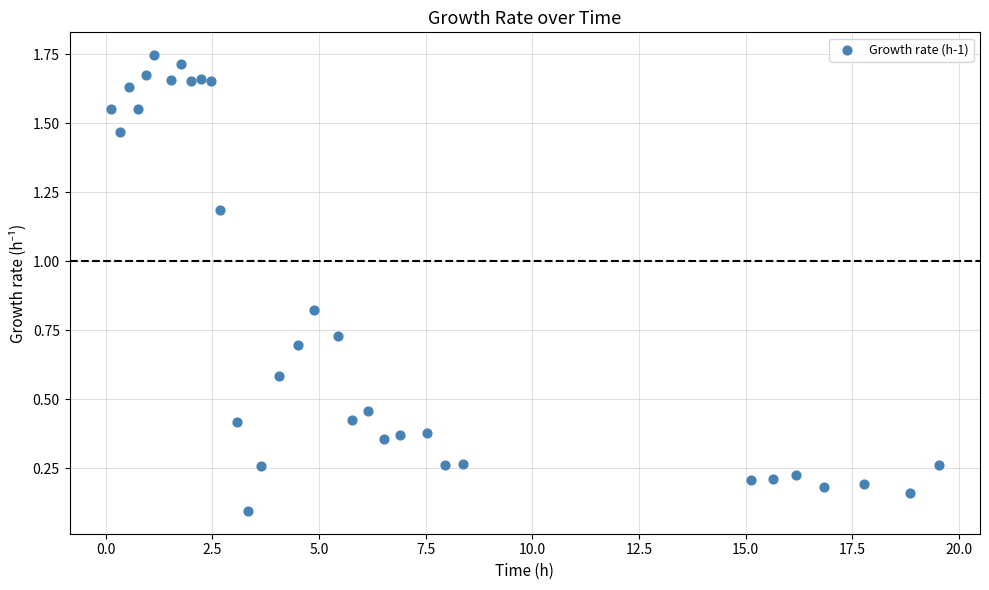

What is the range of X values (max minus min)?

19.4